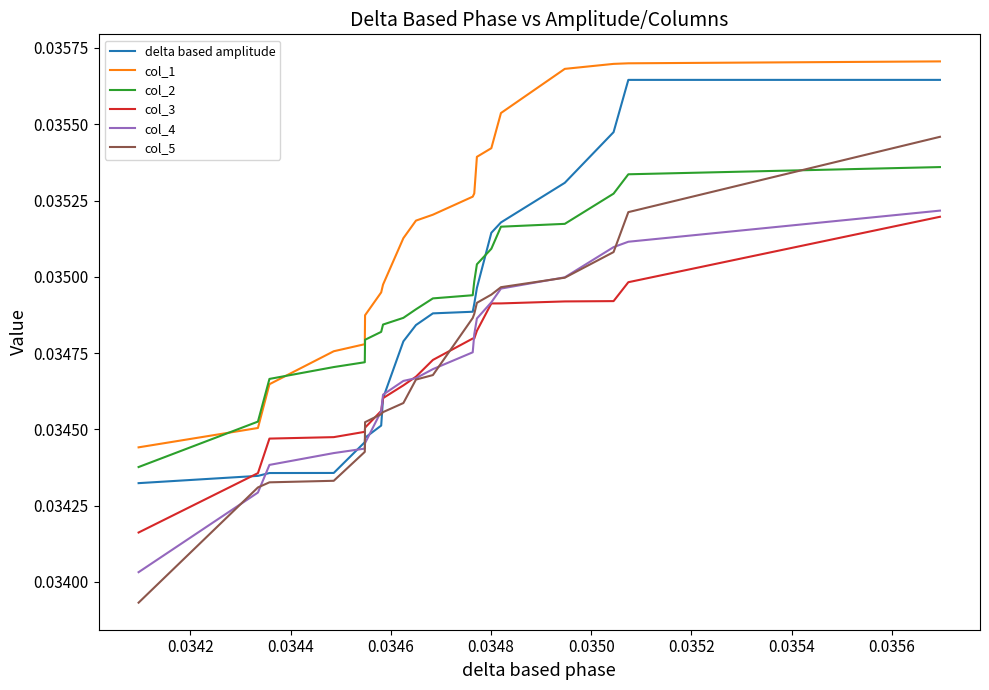

At how many categories does at least one series exceed 0?

20